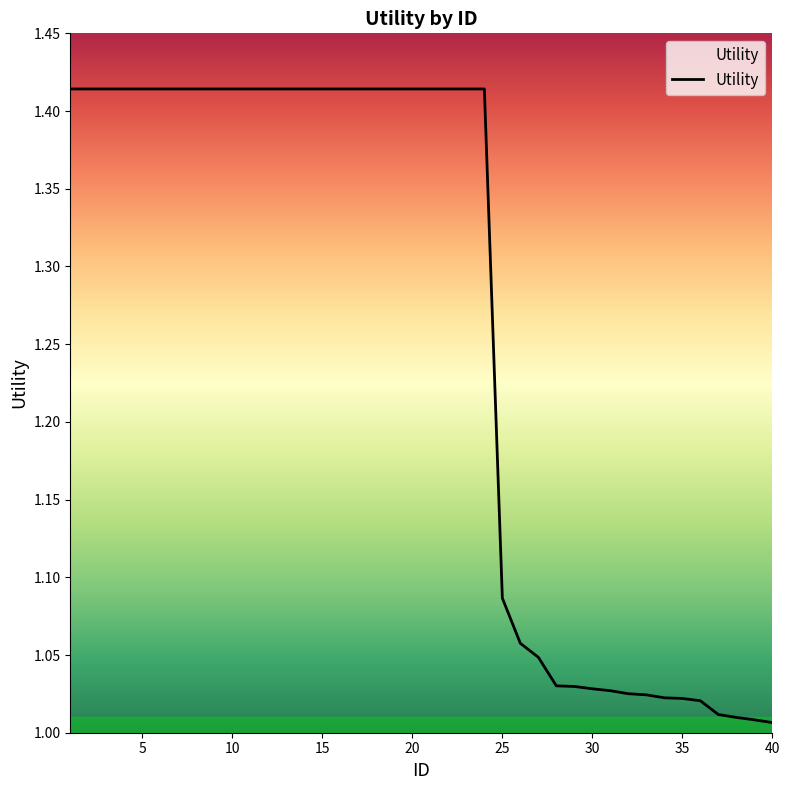

What is the difference between the maximum and minimum values?

0.4